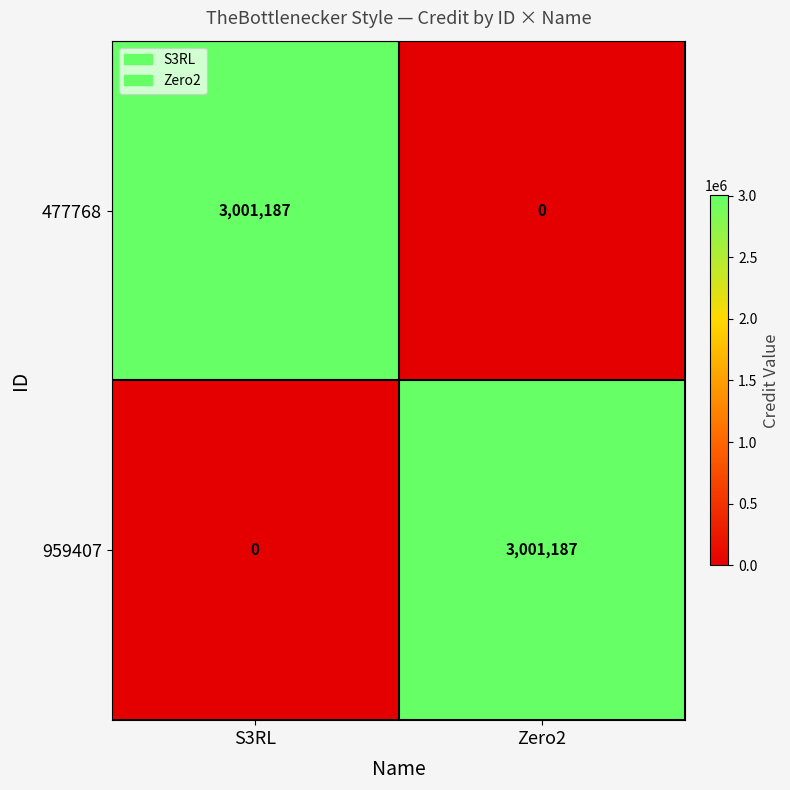

True or false: 477768 has a value of 986103 at Zero2.

False